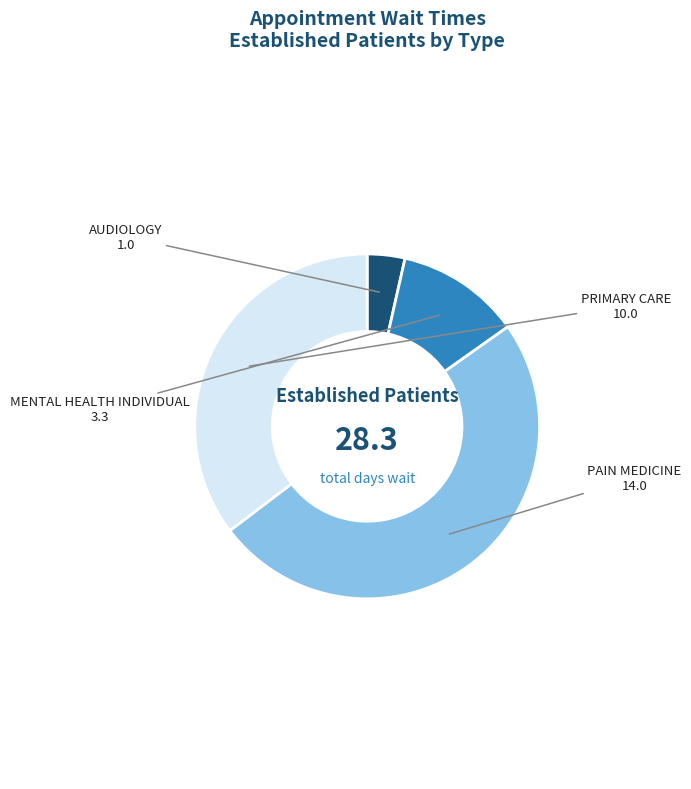

Is there a majority slice in this chart?

No